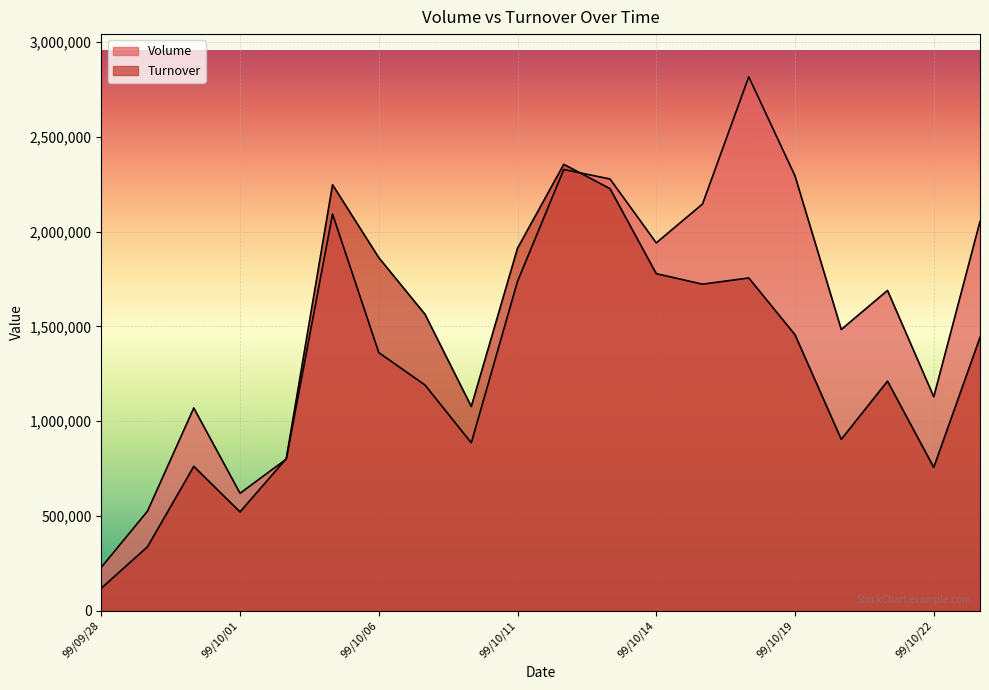

Between which two adjacent categories do Volume and Turnover first intersect?

99/10/01 and 99/10/04